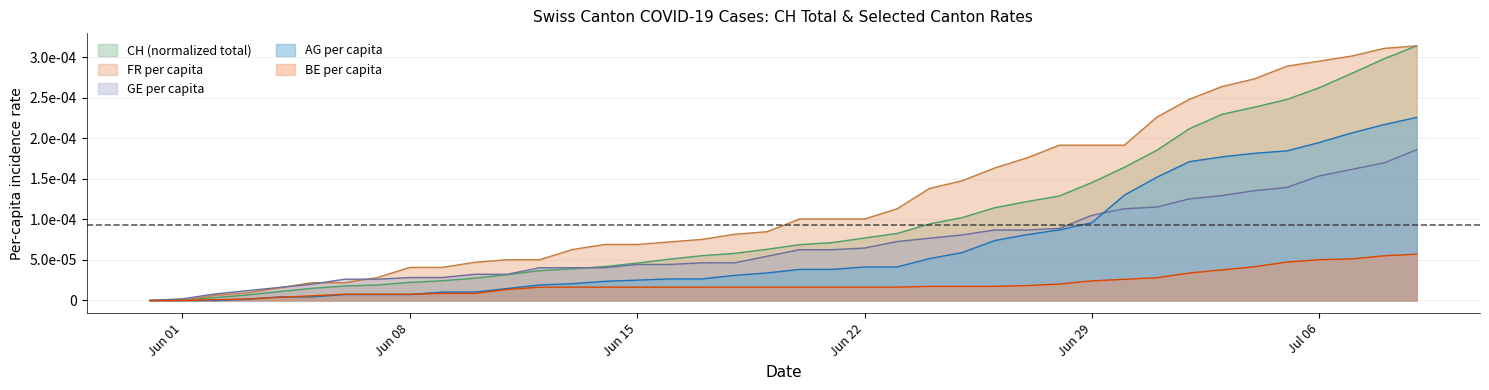

What are all the series names shown in the legend?

CH (normalized total), FR per capita, GE per capita, AG per capita, BE per capita